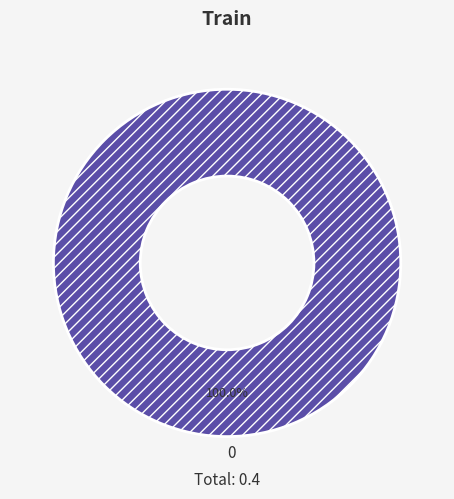

Does 0 account for over 50% of the chart?

Yes